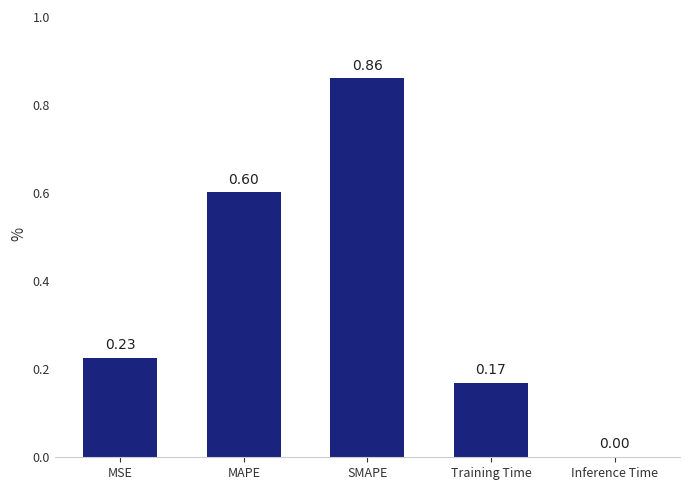

Where is the data nearest to the value 0?

Inference Time